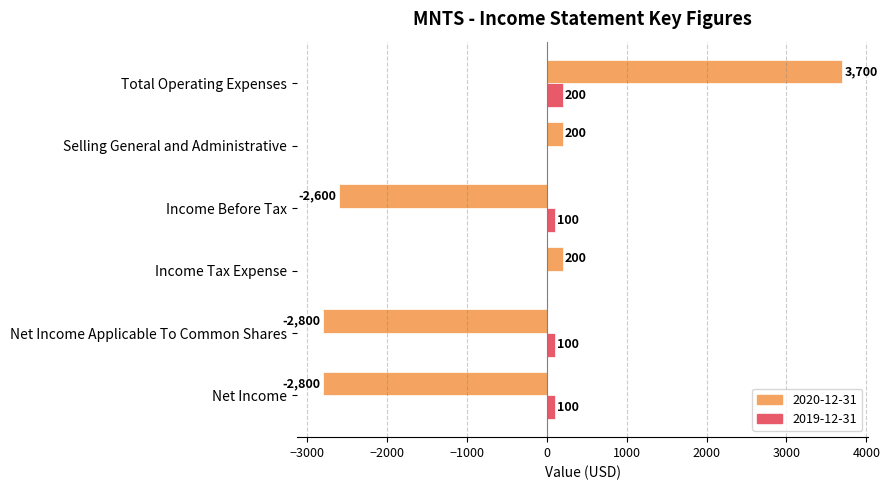

What is the sum of the 2020-12-31 values at Income Tax Expense and Net Income?

-2600